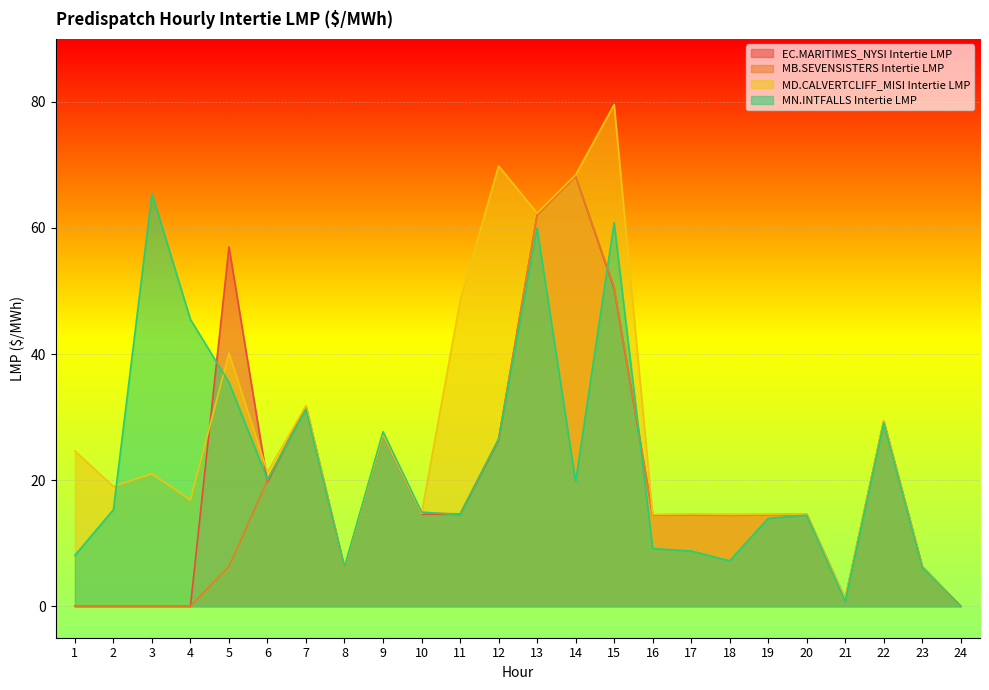

What is the value of the MN.INTFALLS Intertie LMP point at the 8th from the left?

6.2